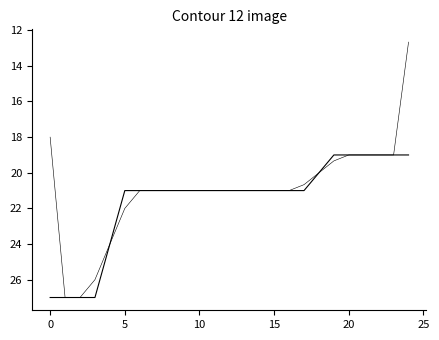

The overlap_smooth series shows 8.3 at 9. True or false?

False